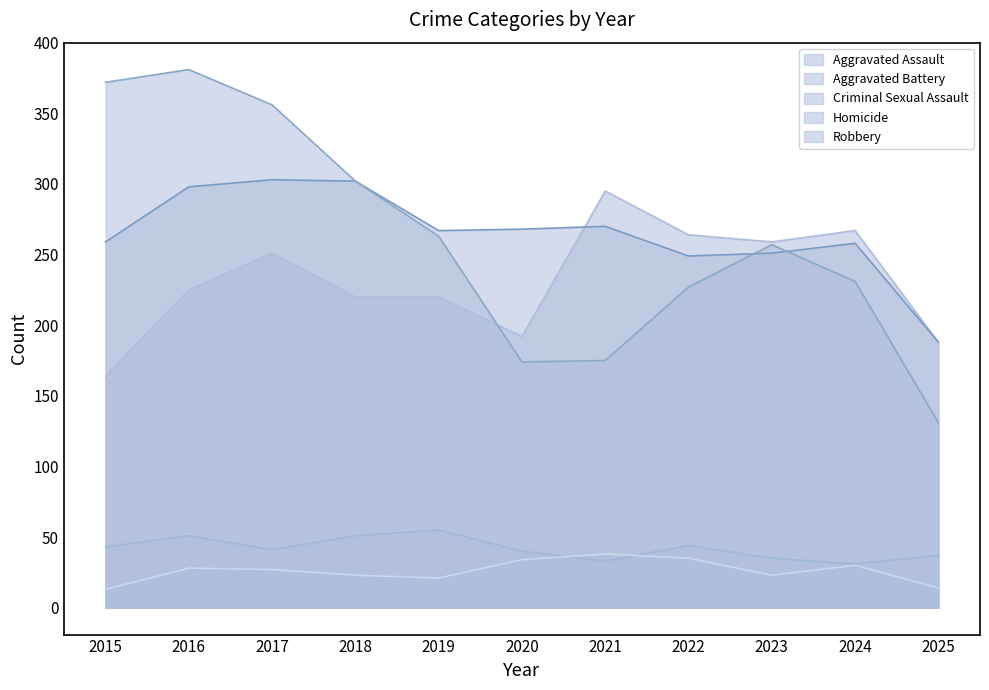

True or false: Homicide has more than 0 interior local peaks.

True